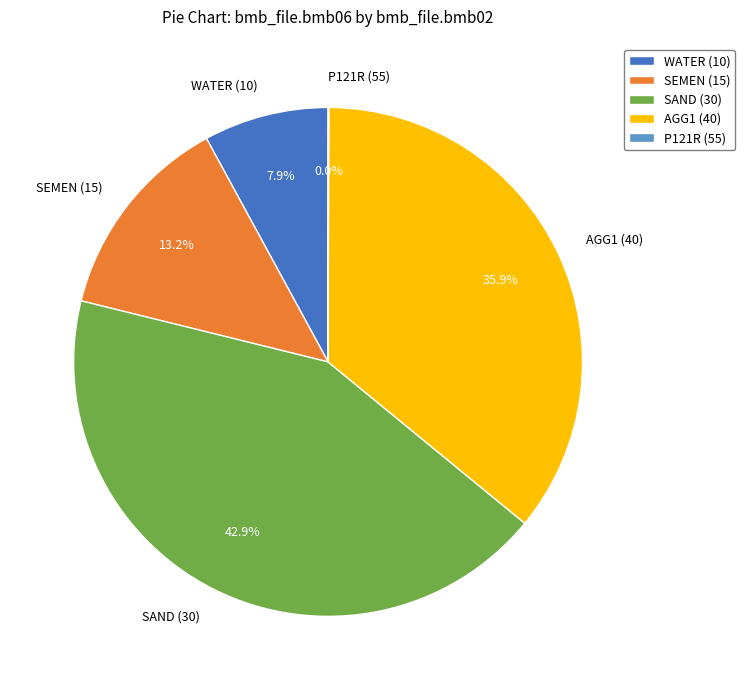

To the nearest percent, what is the average slice percentage?

20%